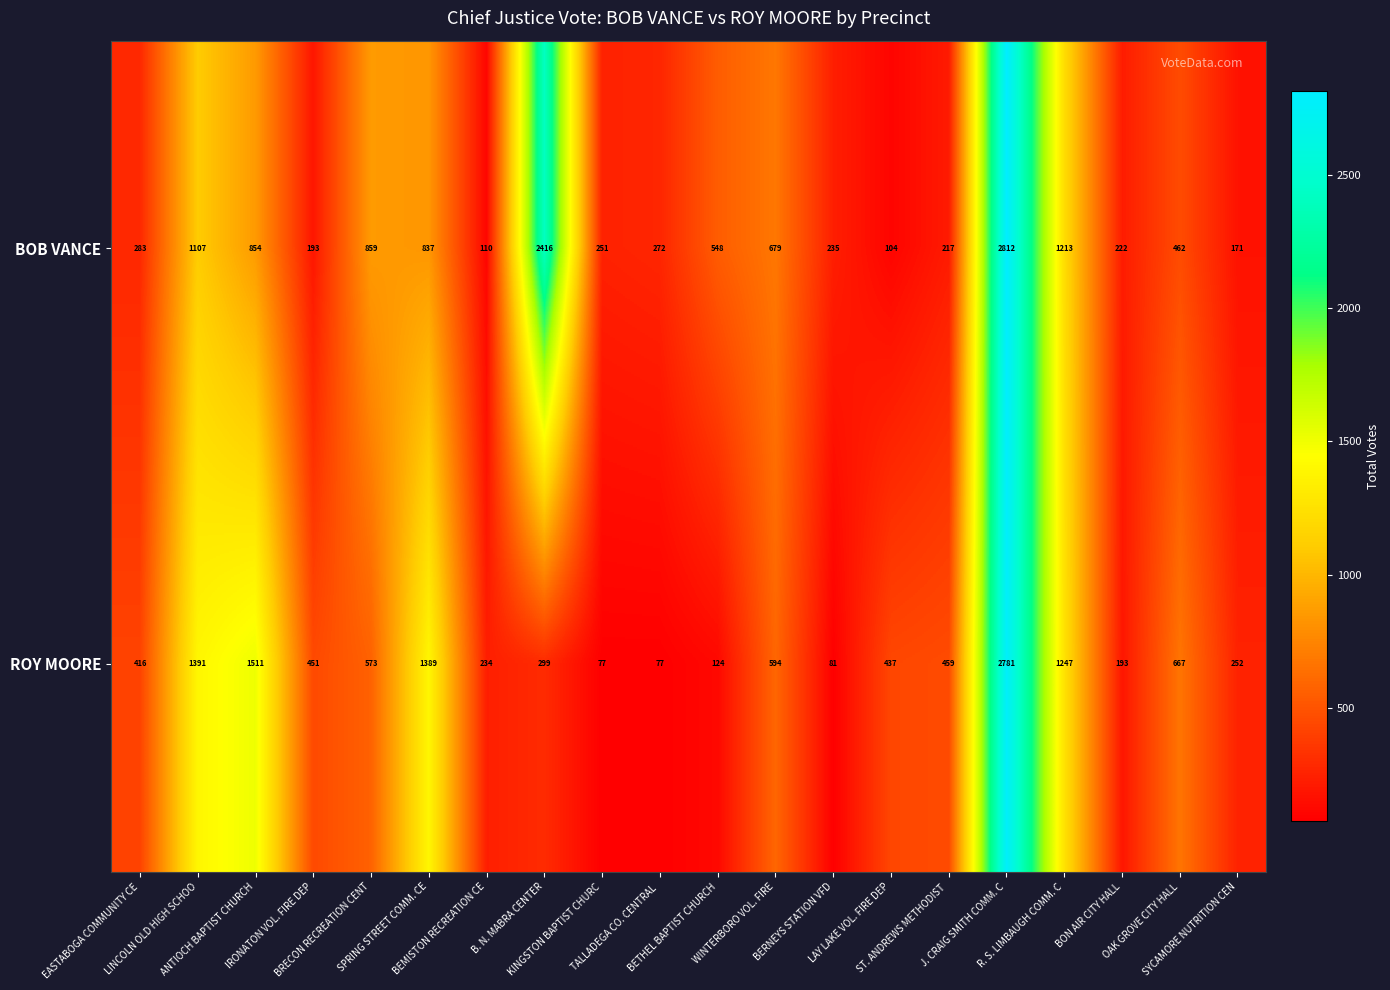

Which series changed the most between SPRING STREET COMM. CE and KINGSTON BAPTIST CHURC?

ROY MOORE